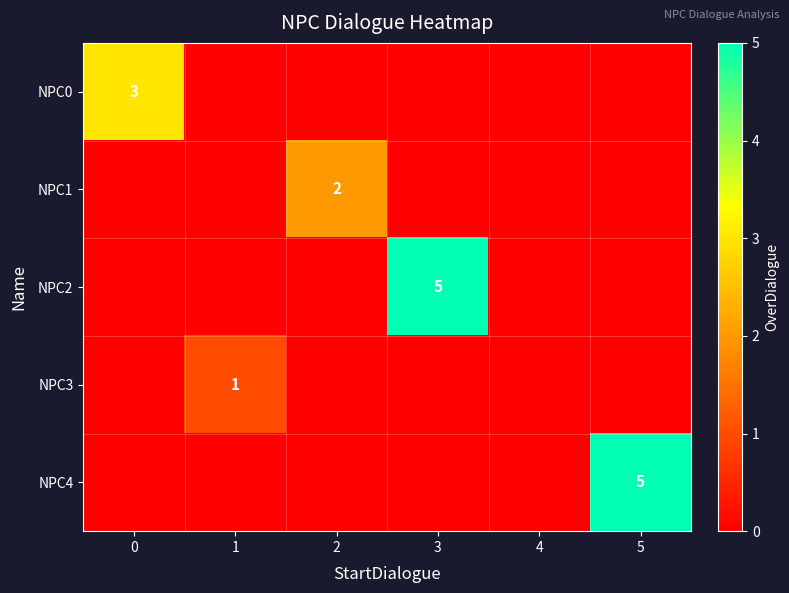

Is the value of NPC2 at 3 greater than the value of NPC3 at 1?

Yes